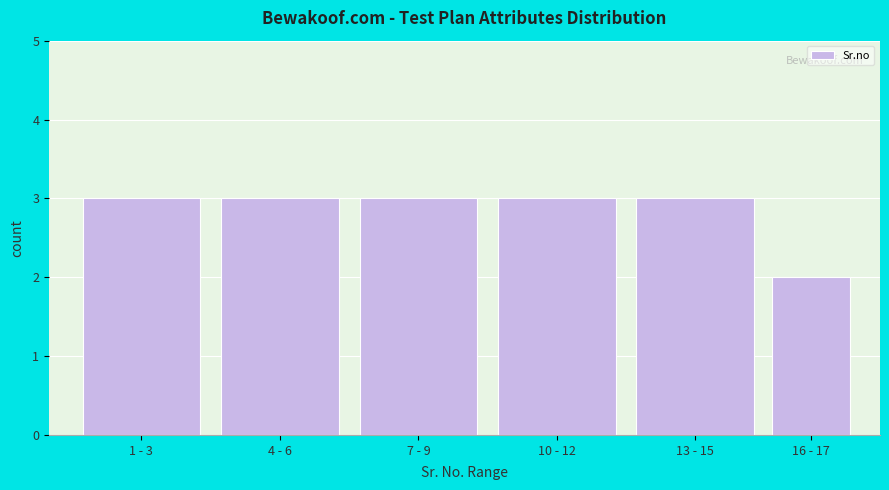

Reading right to left, transcribe all the data shown in this chart.

2	3	3	3	3	3